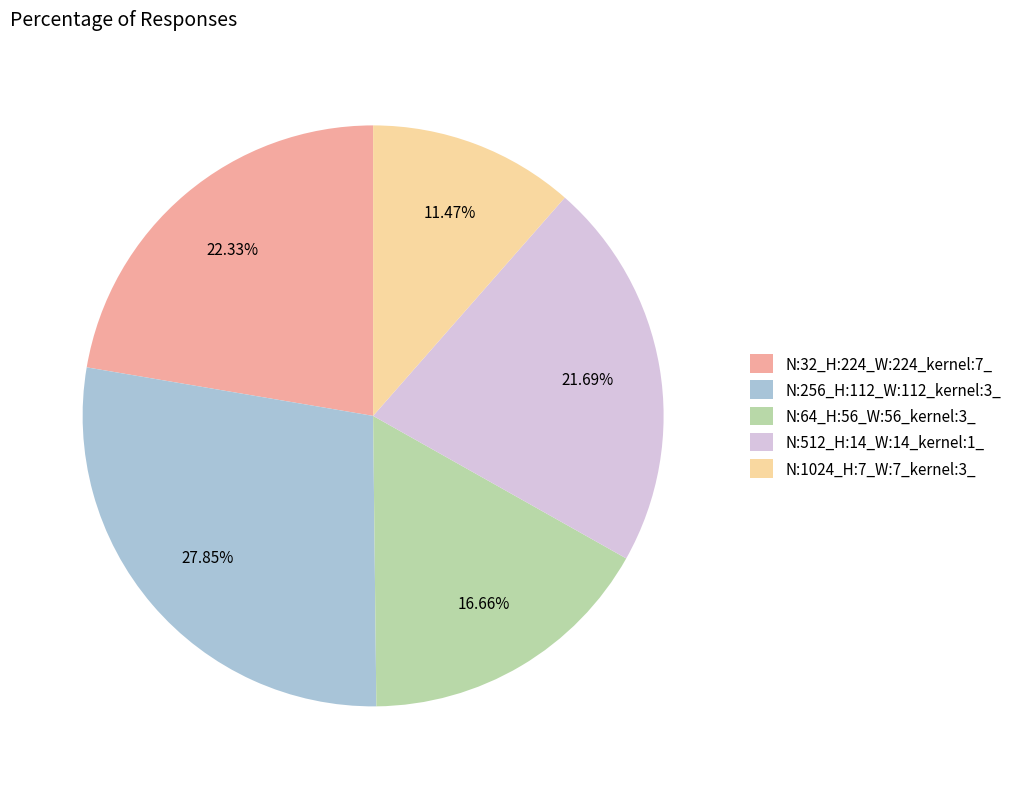

Which slice is the smallest?

N:1024_H:7_W:7_kernel:3_